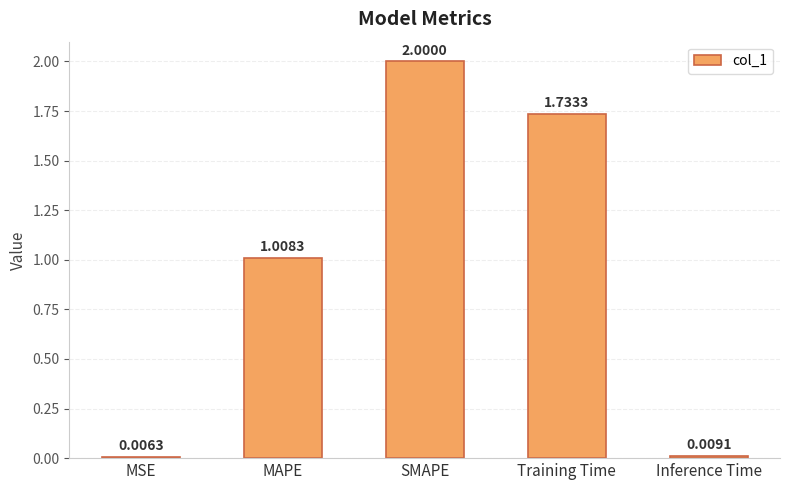

At which category does the chart reach its peak across all series?

SMAPE